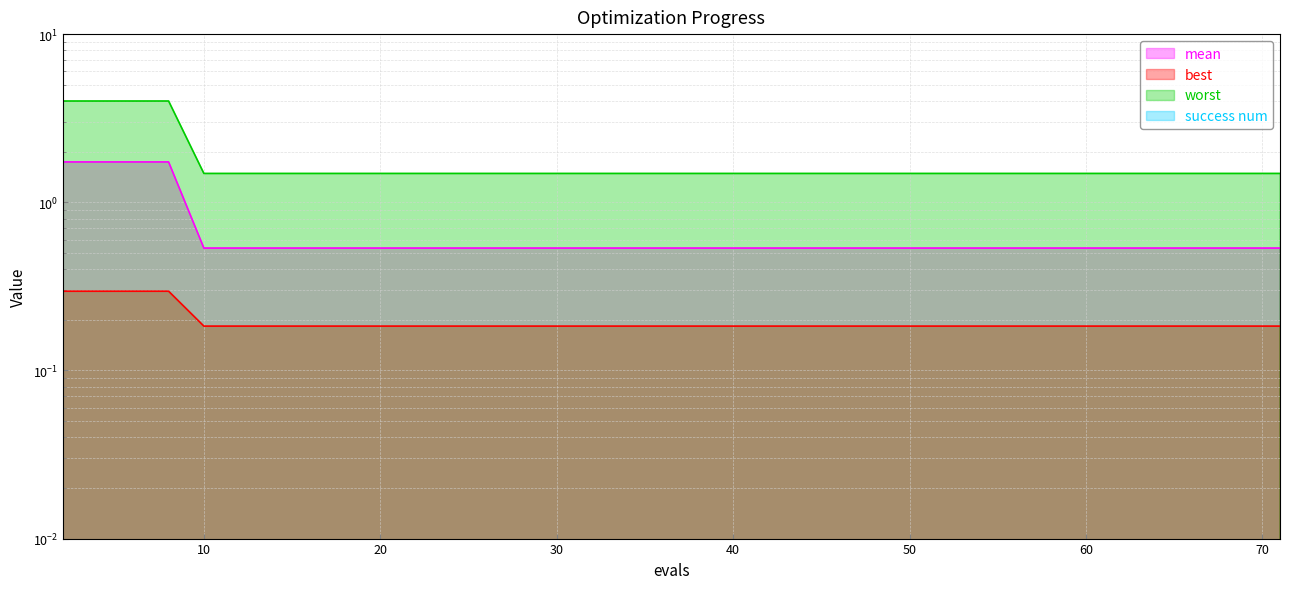

True or false: best and worst cross at least once.

False